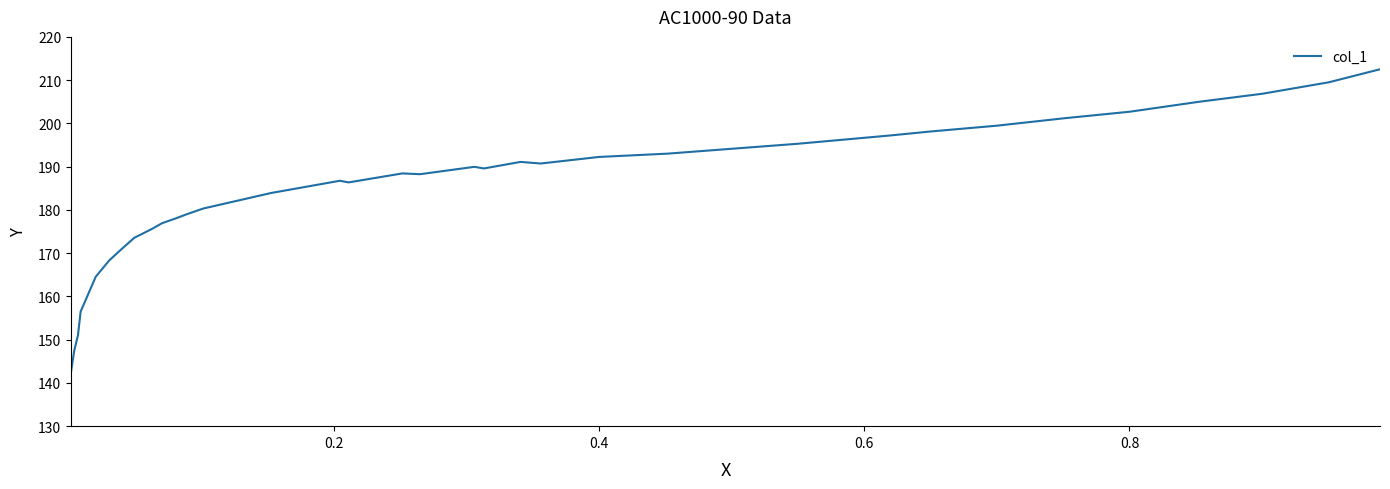

Count the number of data series in this chart.

1